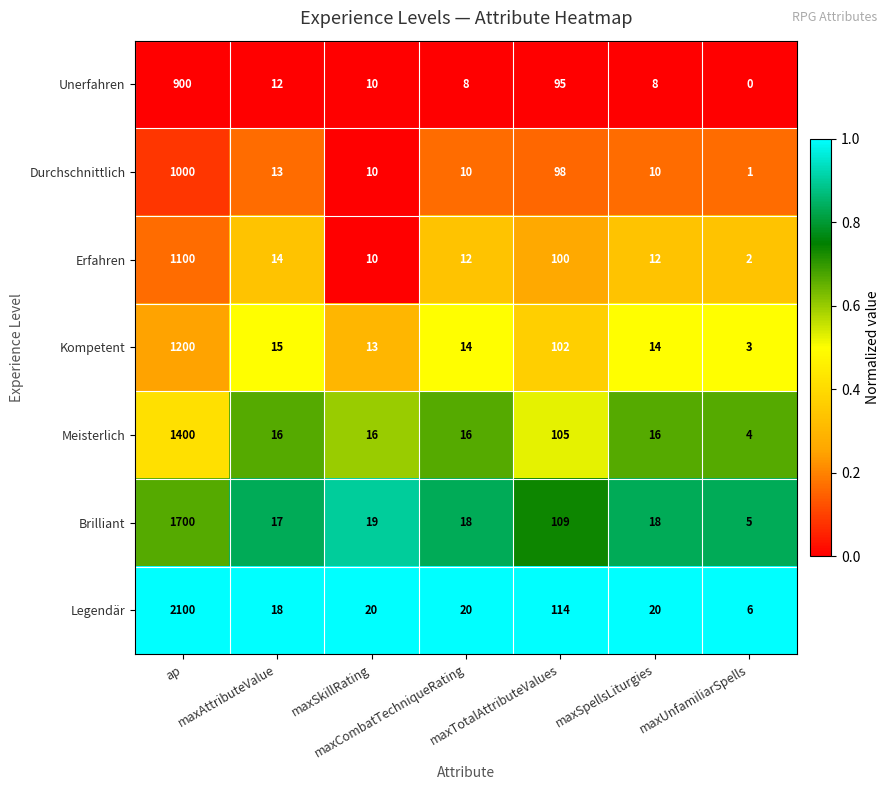

What is the minimum value for Legendär?

6